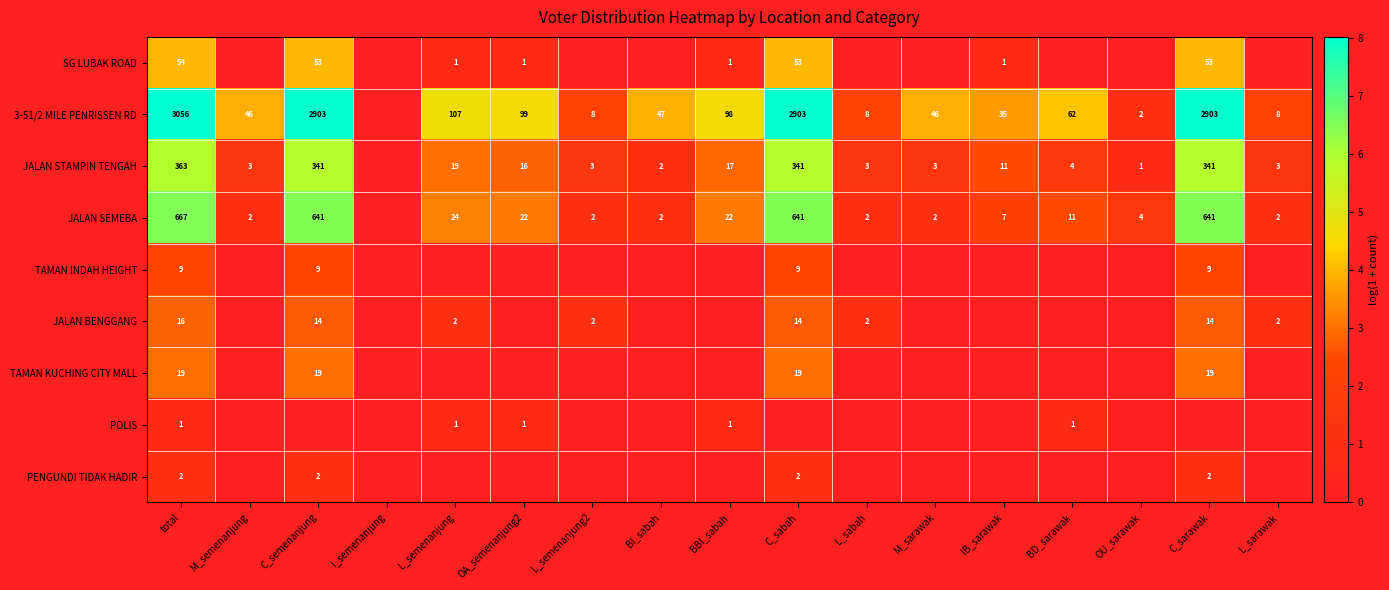

How many values in the TAMAN KUCHING CITY MALL series exceed 0?

4